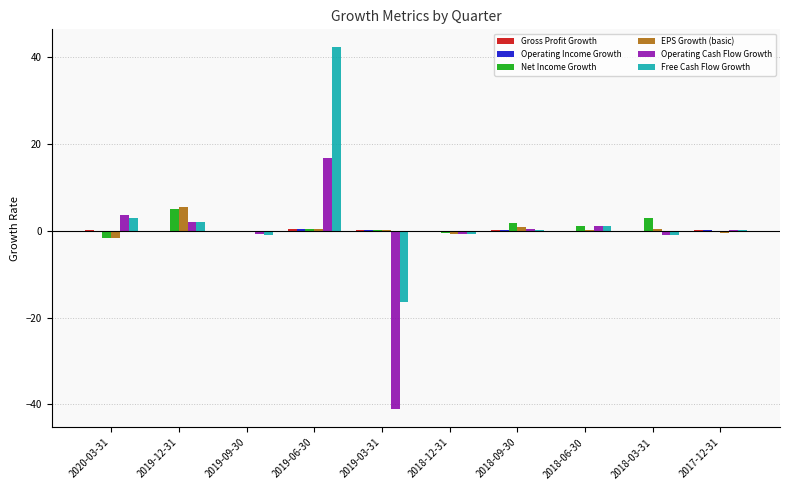

Are the bars horizontal?

No